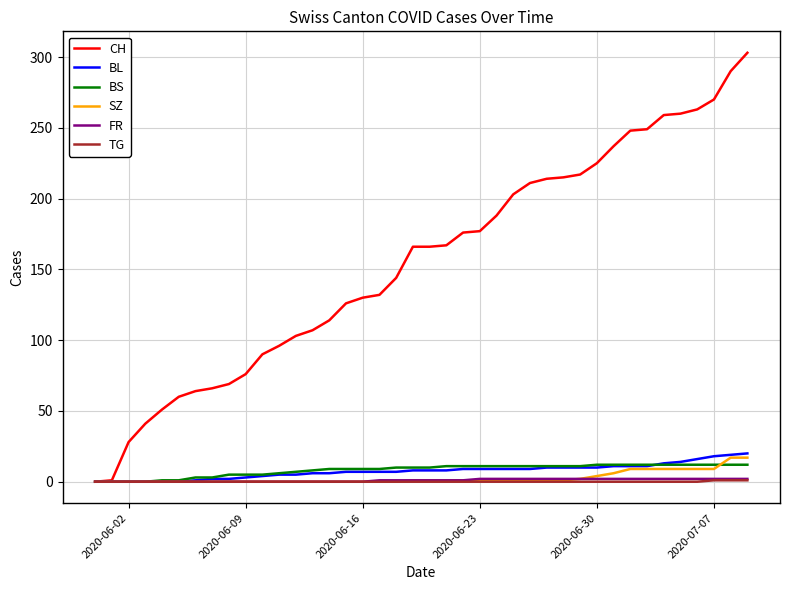

Which series has the largest range (max minus min)?

CH